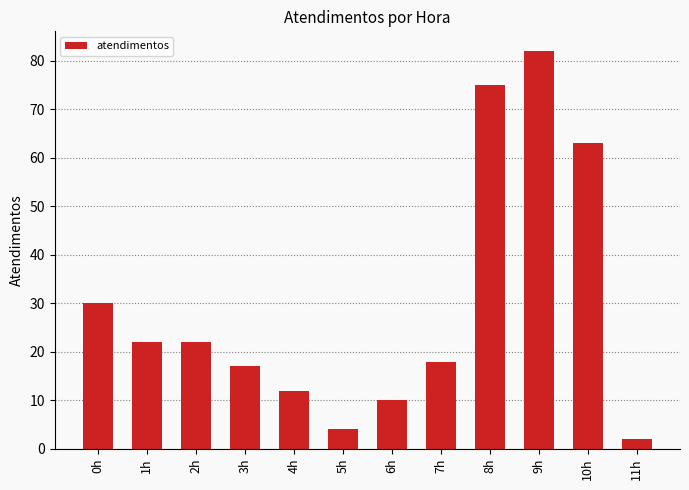

The chart shows a value of 10 at 6h. True or false?

True